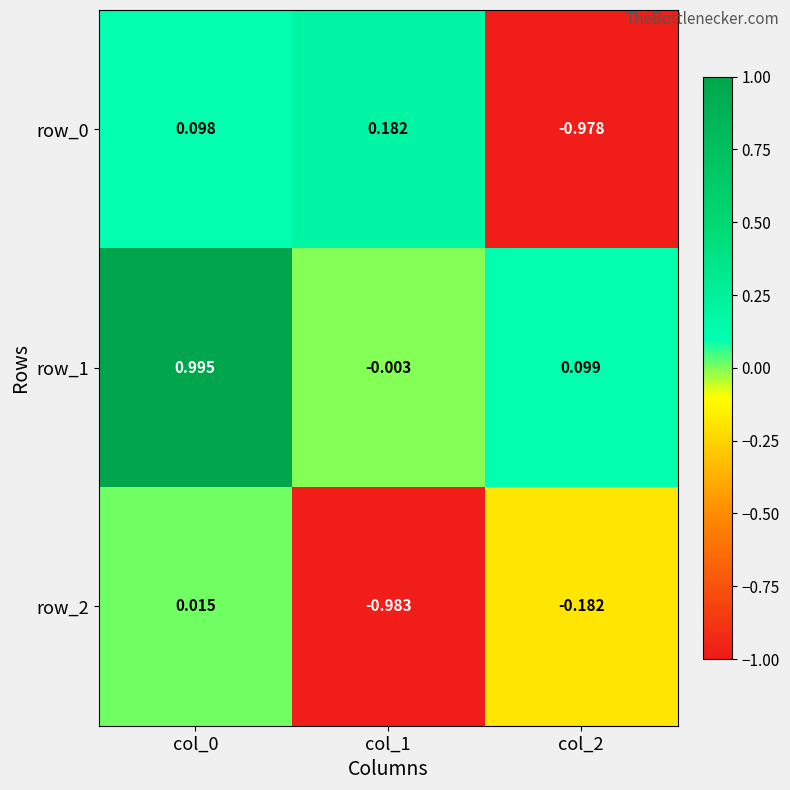

Is the value of row_0 at col_0 greater than the value of row_2 at col_1?

Yes